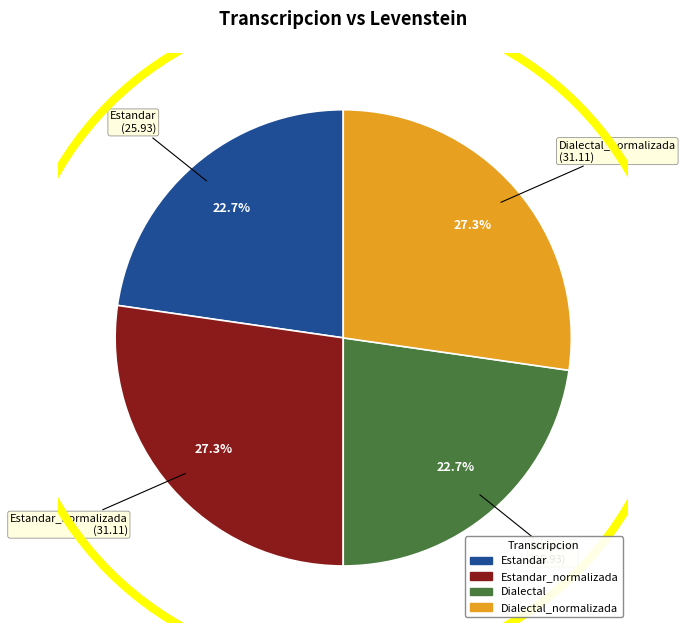

Is there a majority slice in this chart?

No